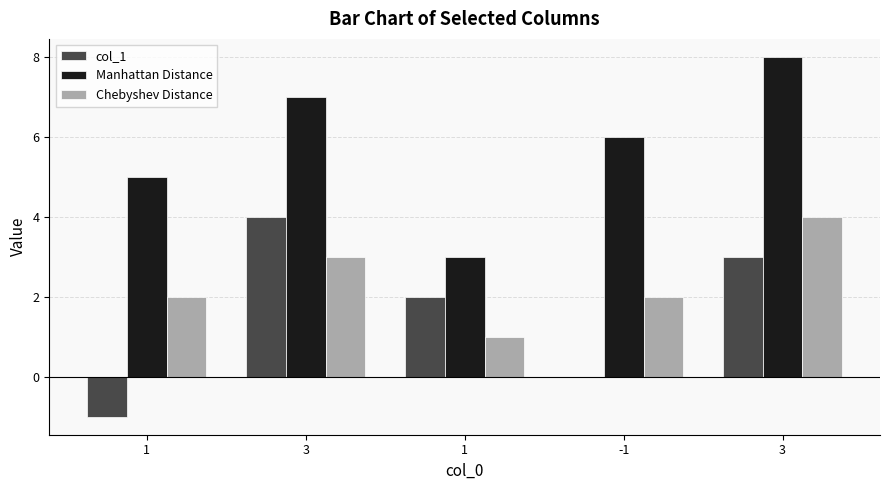

Does the chart contain stacked bars?

No